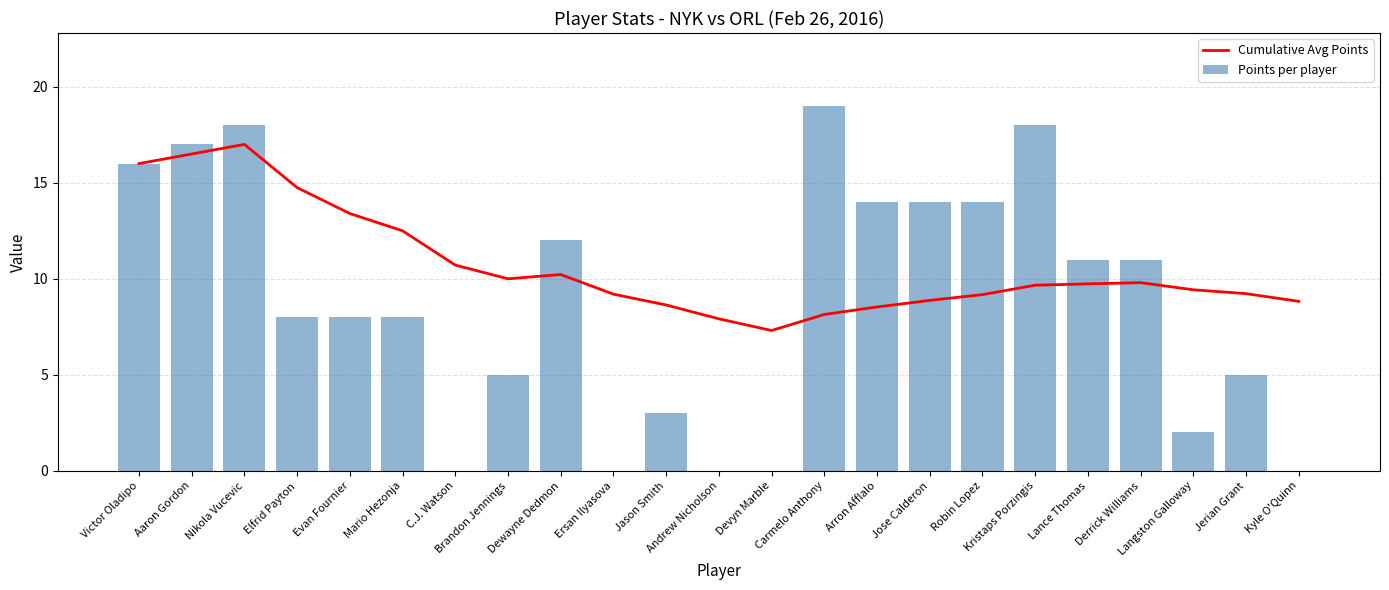

Reading right to left, extract all data points from this chart.

Cumulative Avg Points: 8.8	9.2	9.4	9.8	9.7	9.7	9.2	8.9	8.5	8.1	7.3	7.9	8.6	9.2	10.2	10.0	10.7	12.5	13.4	14.8	17.0	16.5	16.0
Points per player: 0.0	5.0	2.0	11.0	11.0	18.0	14.0	14.0	14.0	19.0	0.0	0.0	3.0	0.0	12.0	5.0	0.0	8.0	8.0	8.0	18.0	17.0	16.0